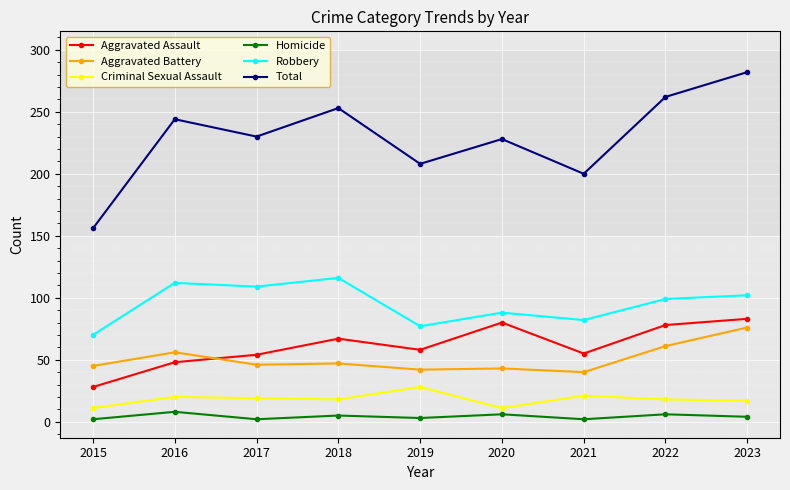

At which category is the sum across all series the highest?

2023